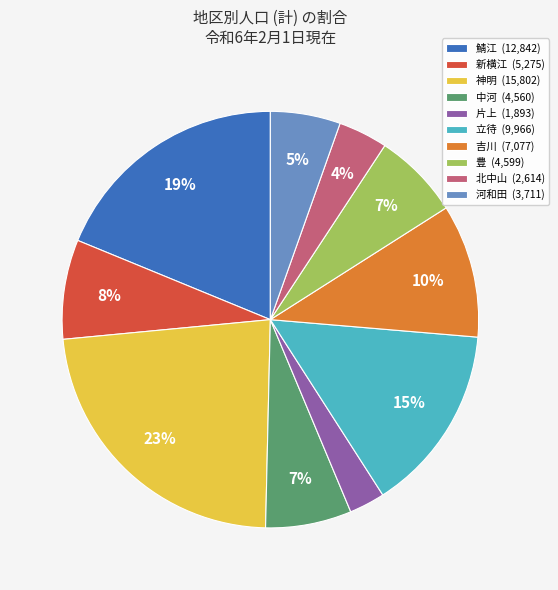

To the nearest percent, what is the average slice percentage?

10%